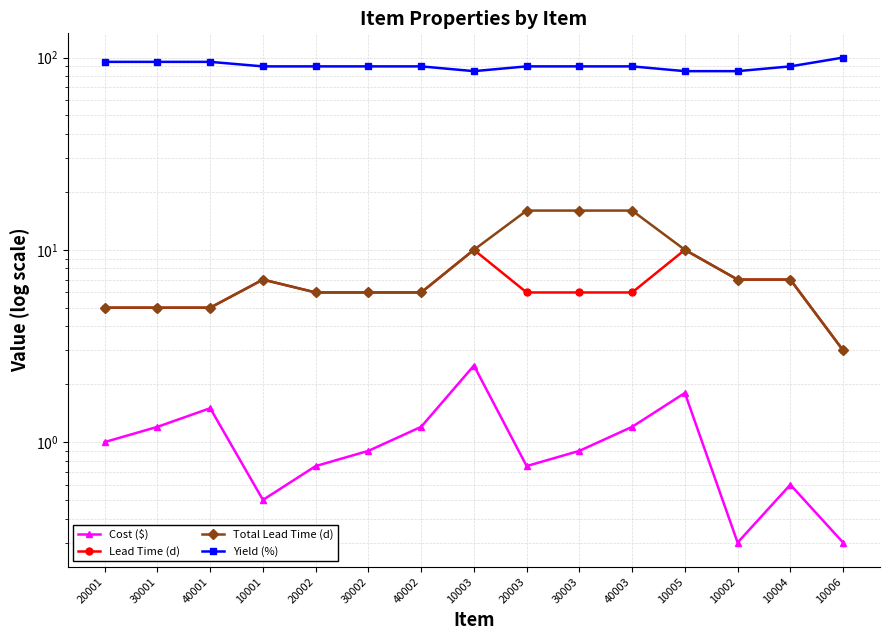

At which category does Yield (%) reach its first local valley?

10003